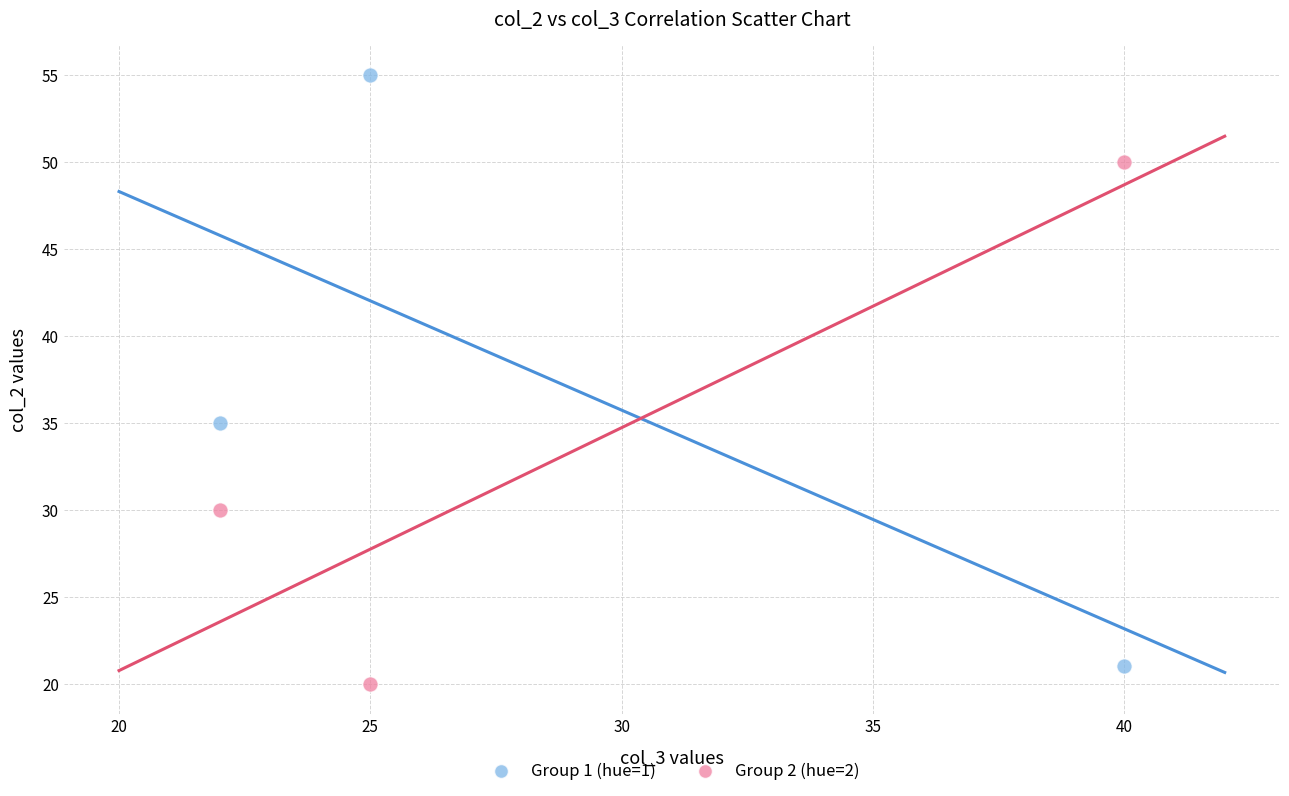

Across all data points, what is the range of Y values (max minus min)?

35